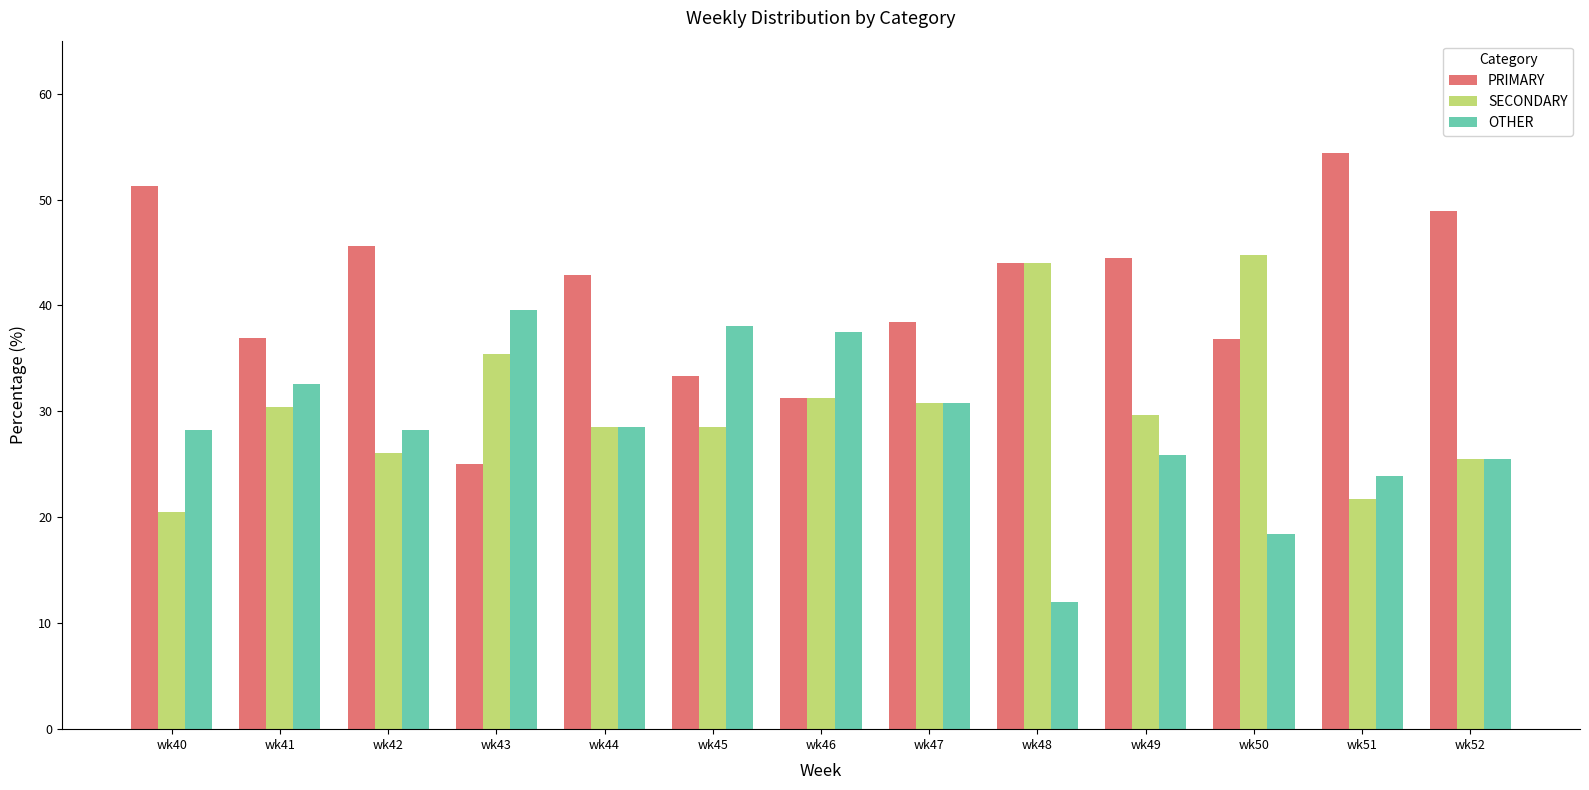

What is the smallest value displayed?

12.0